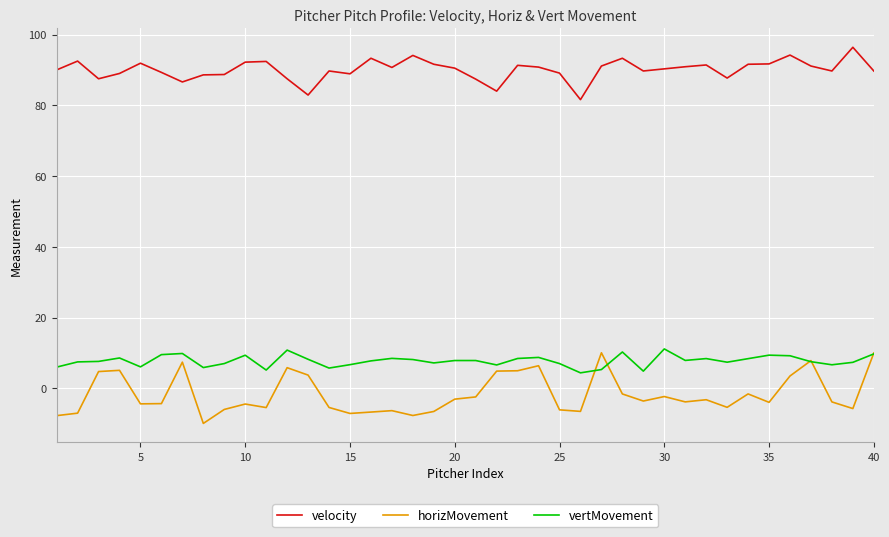

True or false: vertMovement and velocity cross at least once.

False